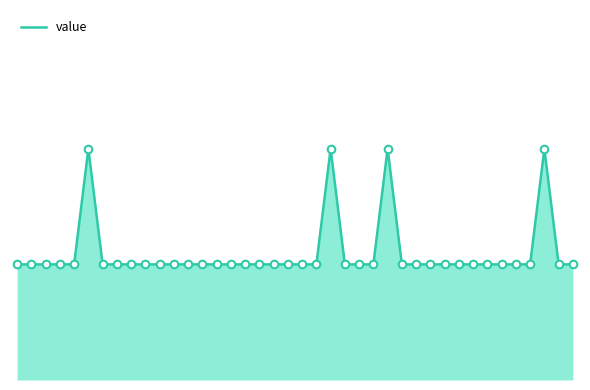

Does the chart have visible grid lines?

No